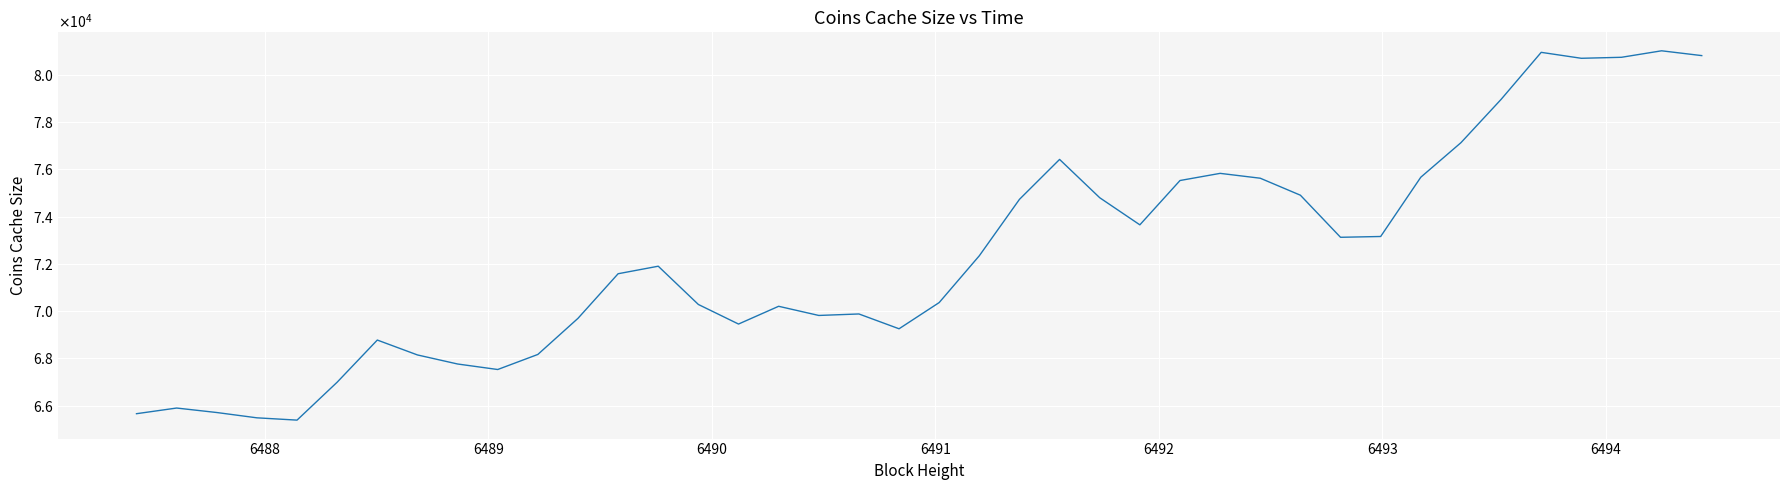

Does the chart have visible grid lines?

Yes